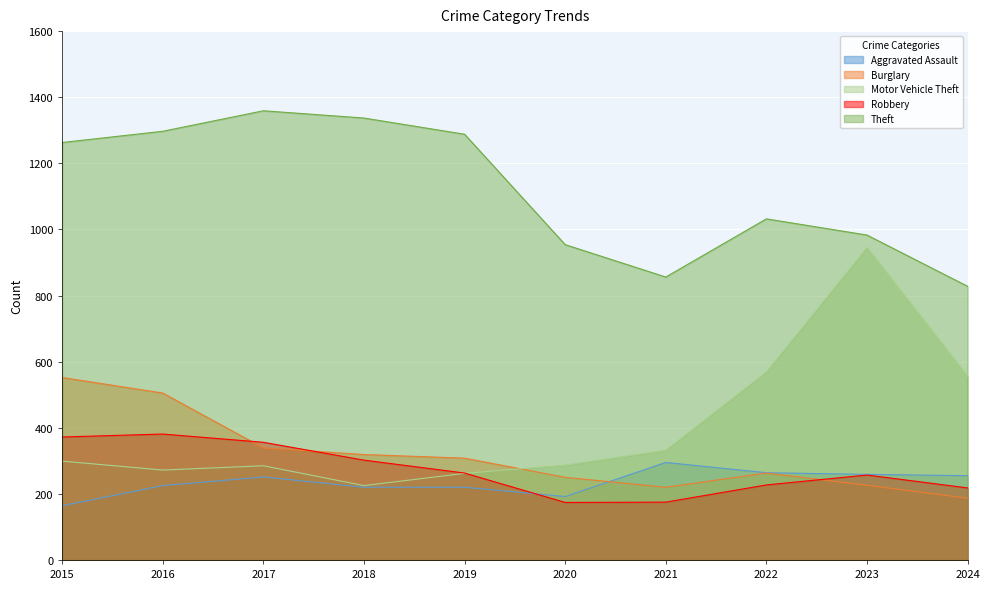

How many values in the Aggravated Assault series are below 251?

5